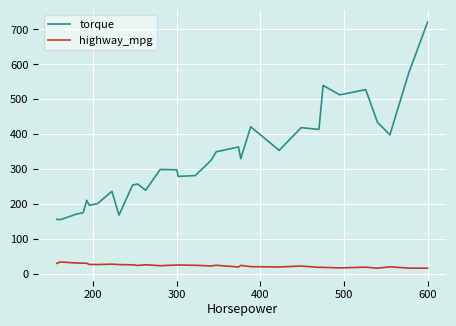

Which series has the largest total across all categories?

torque